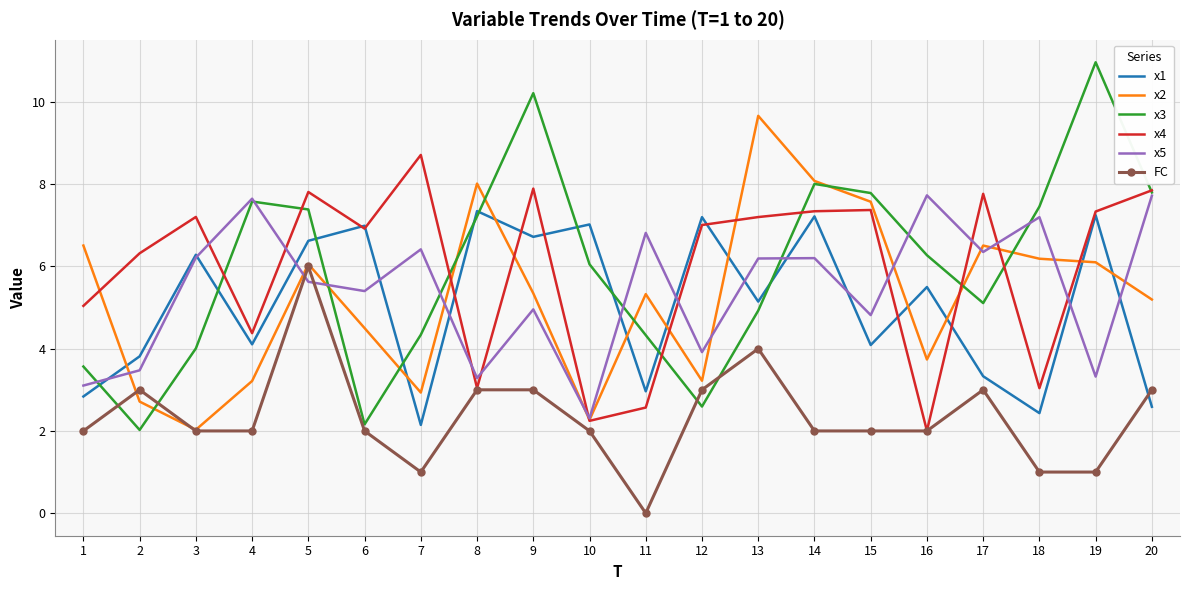

What is the average value of the x1 series?

5.1